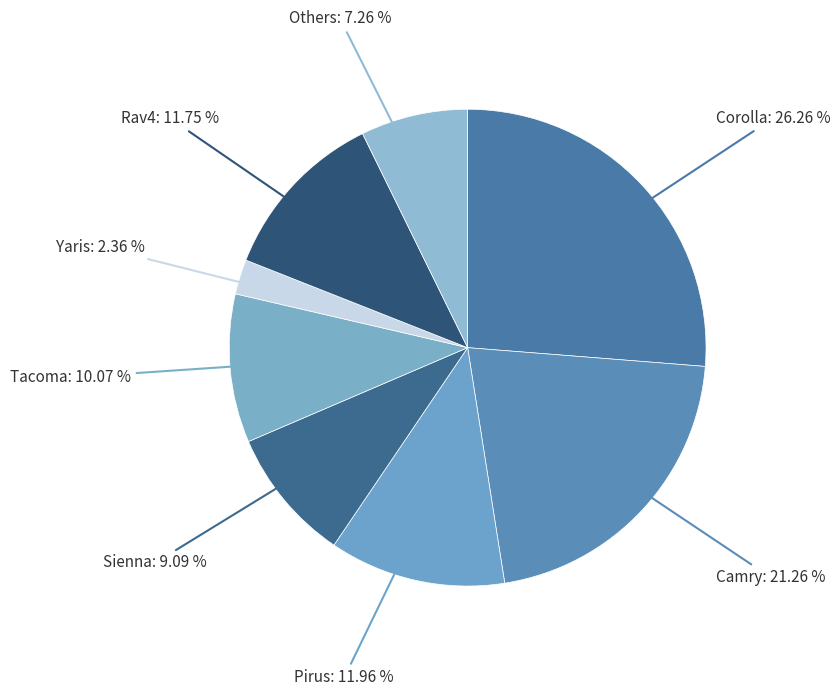

What is the largest slice in the pie chart?

Corolla